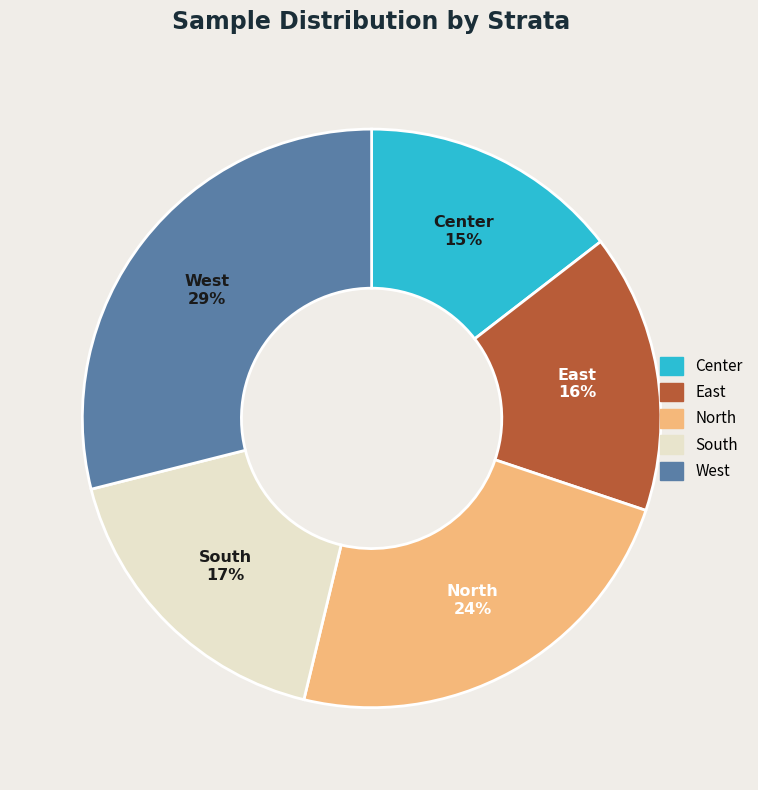

Which category has the biggest portion of the pie?

West